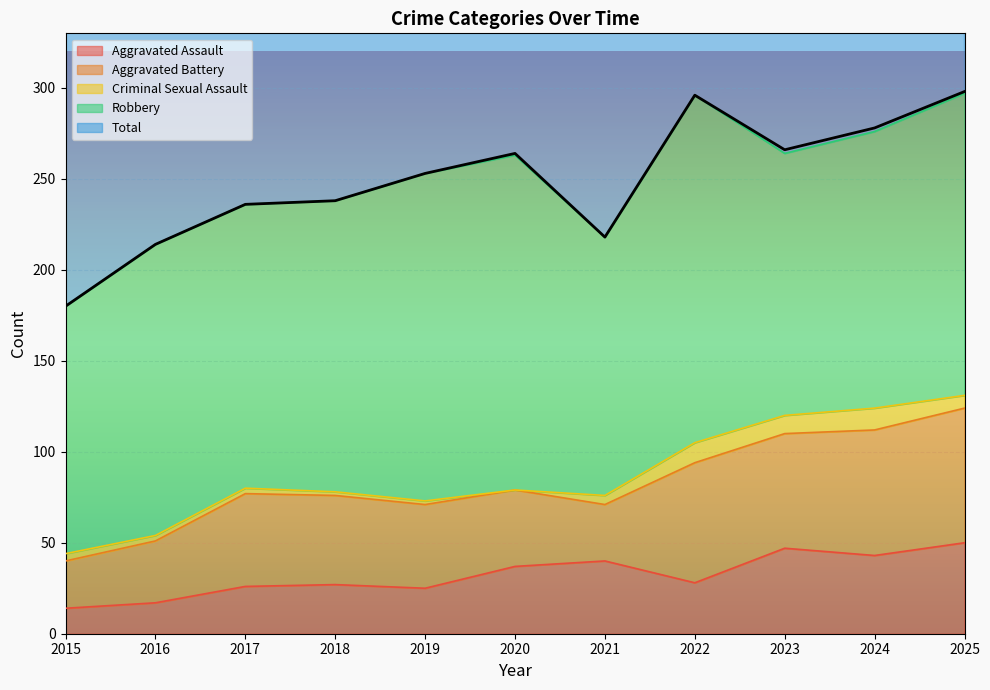

What is the value of the Aggravated Assault point at the 4th from the left?

27